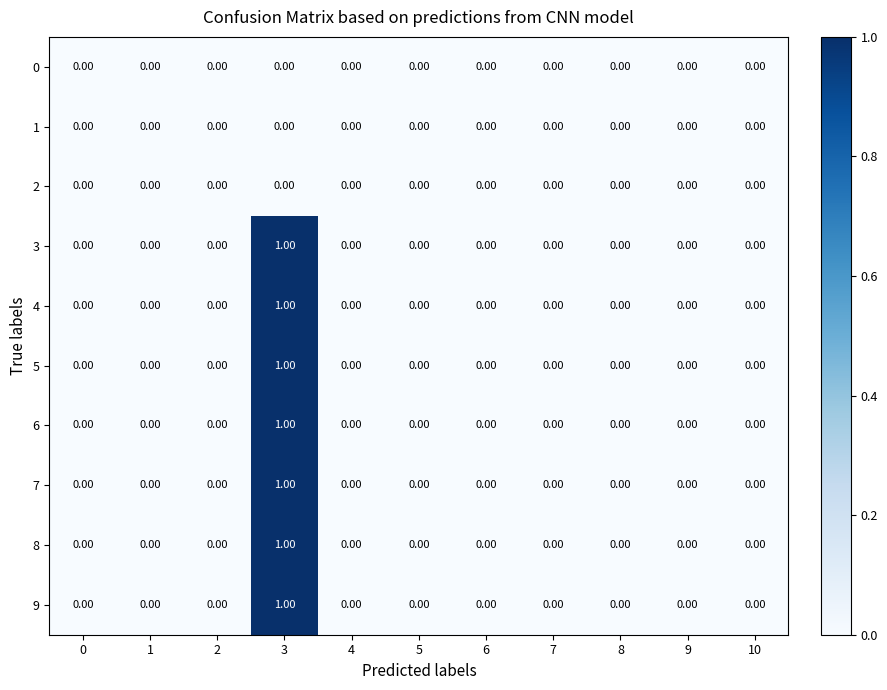

At which category is the sum across all series the highest?

3